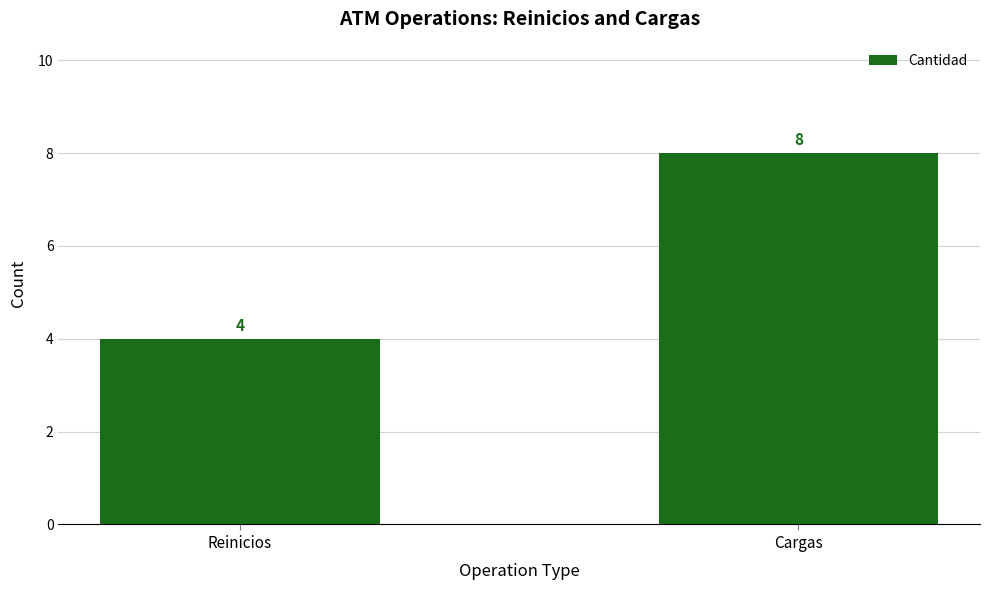

What is the value of the 2nd bar from the left?

8